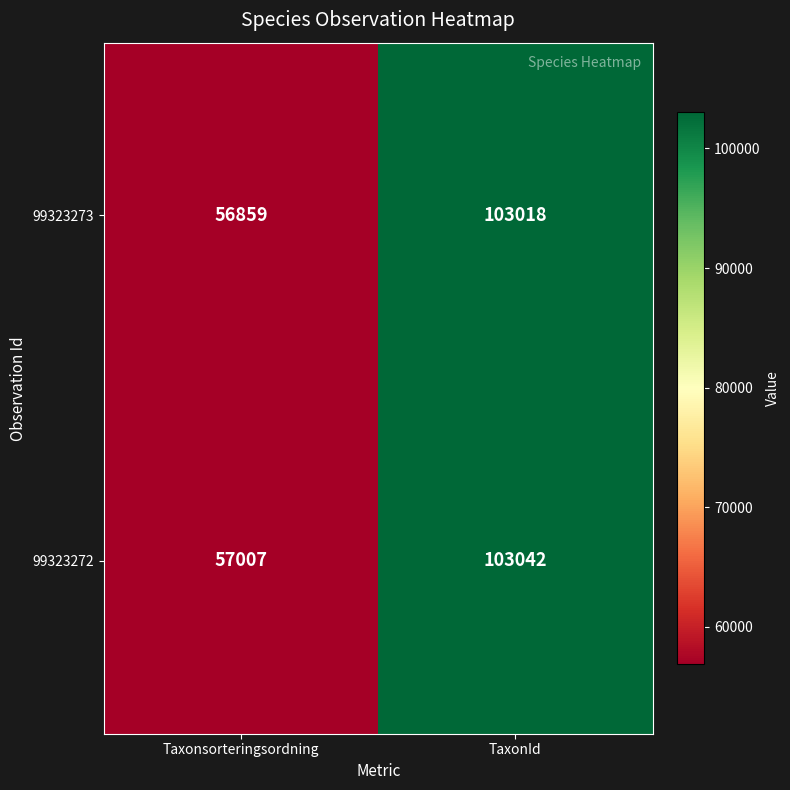

At which category does the chart reach its minimum across all series?

Taxonsorteringsordning